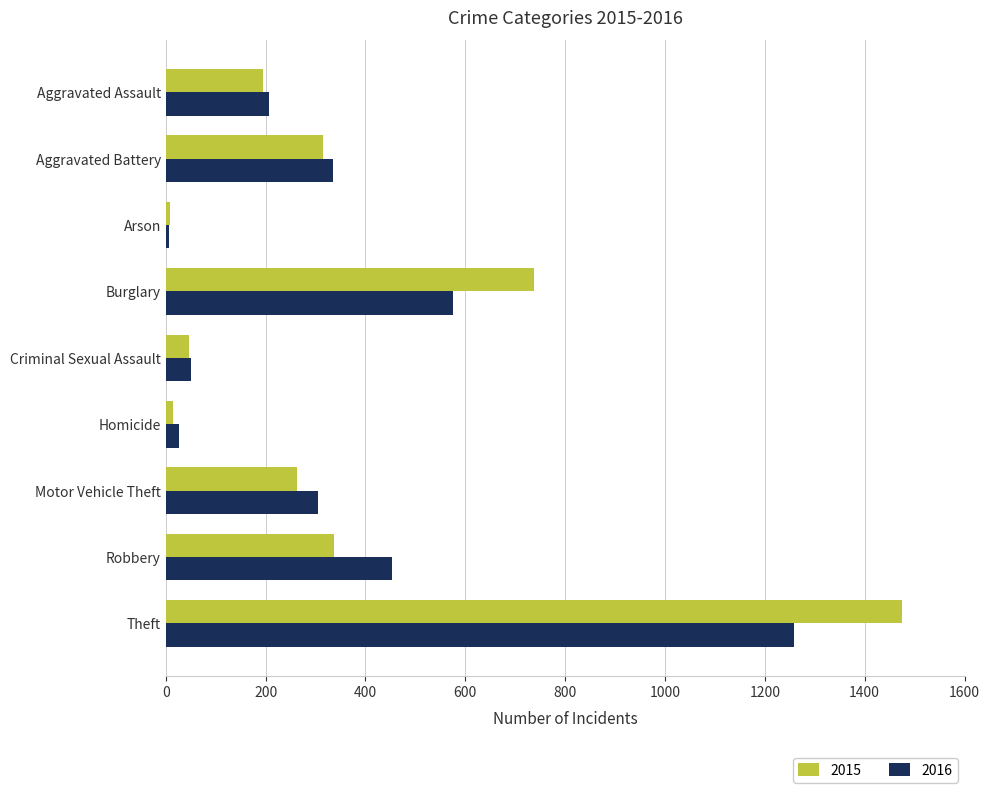

At which category is the sum across all series the highest?

Theft